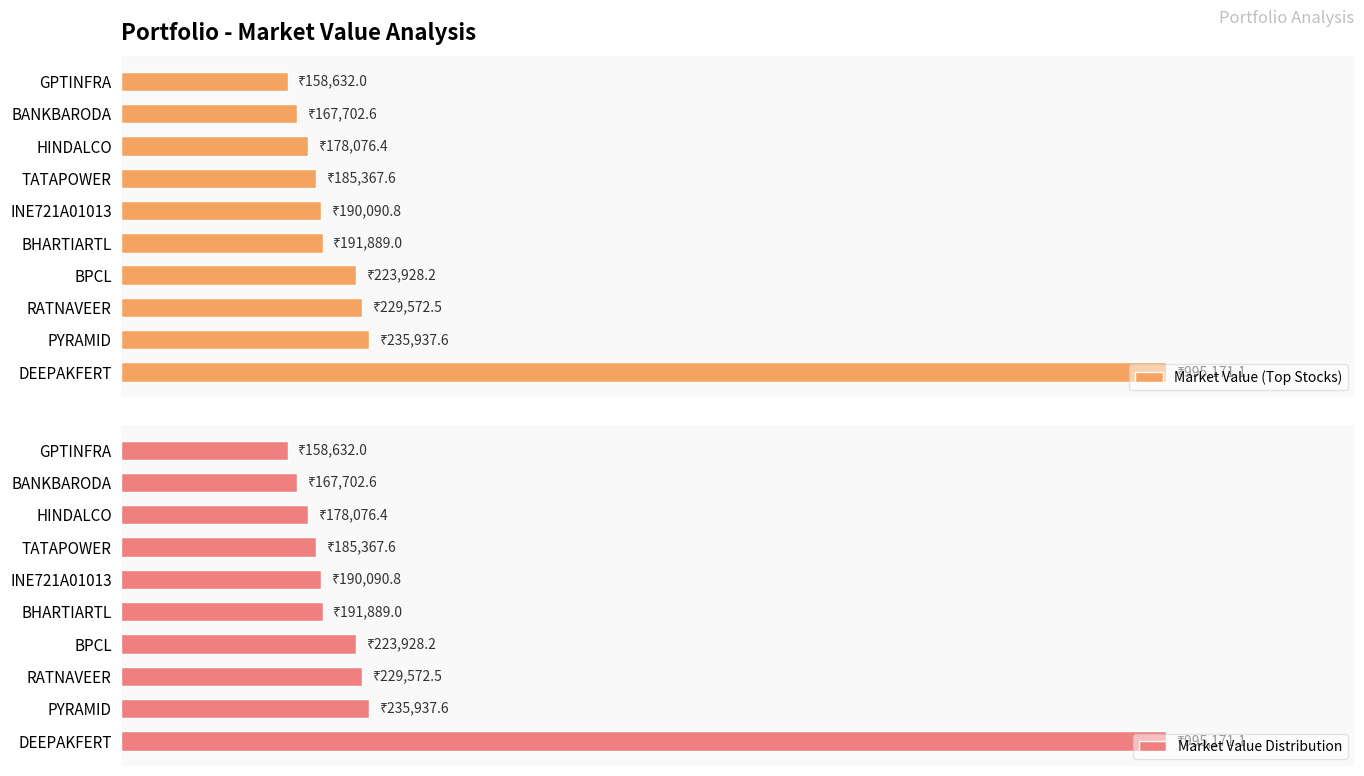

Reading right to left, extract all data points from this chart.

Market Value (Top Stocks): 158632.0	167702.6	178076.4	185367.6	190090.8	191889.0	223928.2	229572.5	235937.6	995171.1
Market Value Distribution: 158632.0	167702.6	178076.4	185367.6	190090.8	191889.0	223928.2	229572.5	235937.6	995171.1